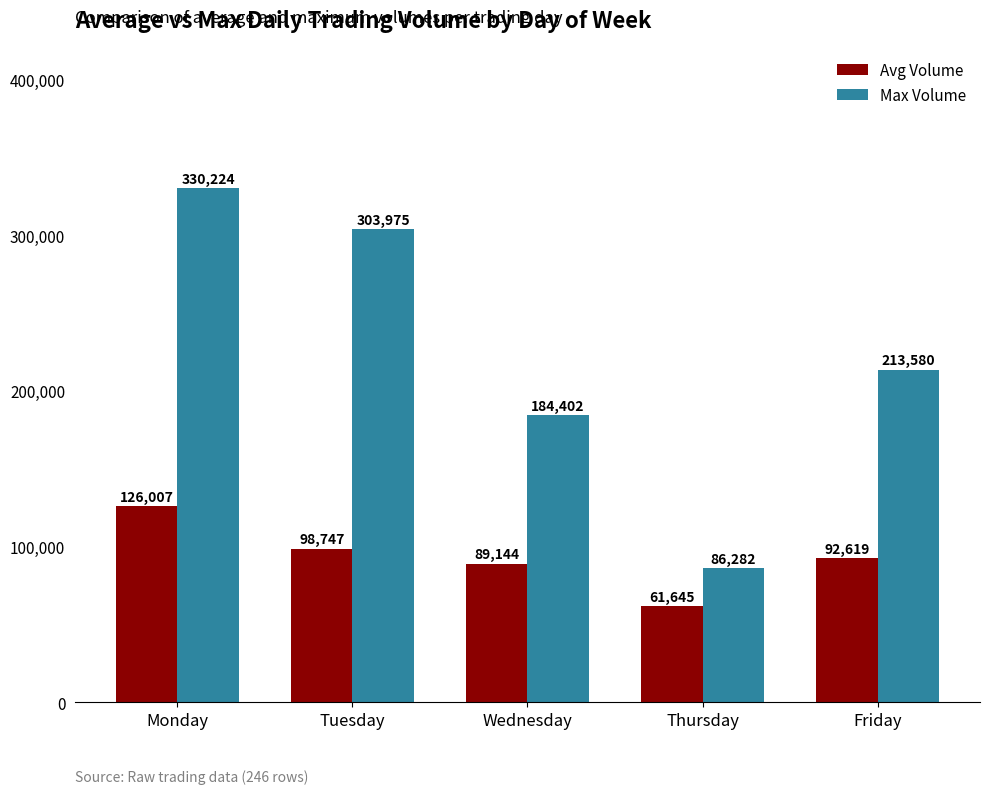

What is the total value across all series at Friday?

306199